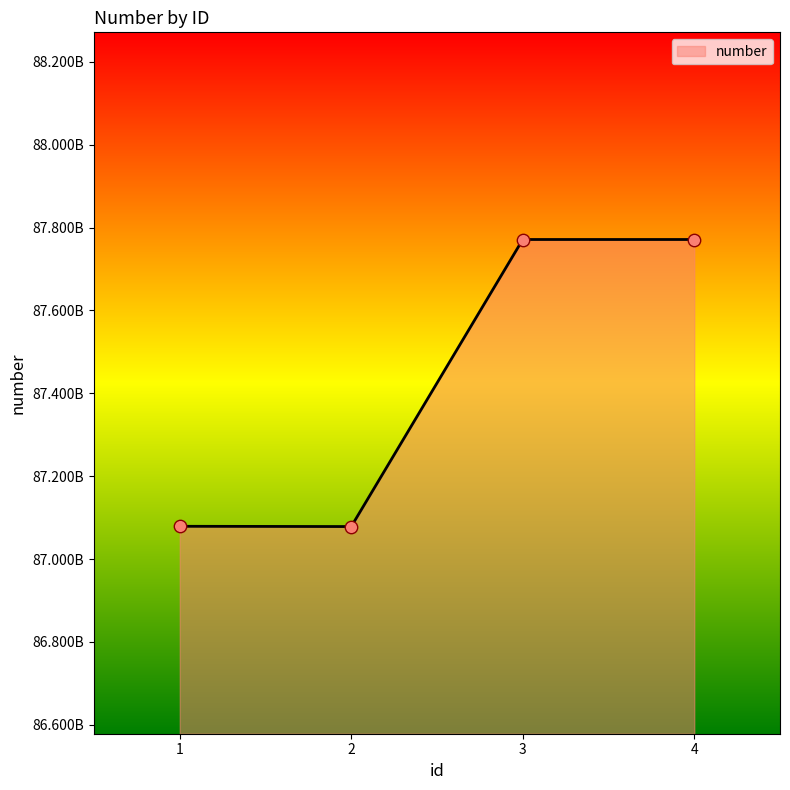

What is the change in value from 1 to 3?

+692155813